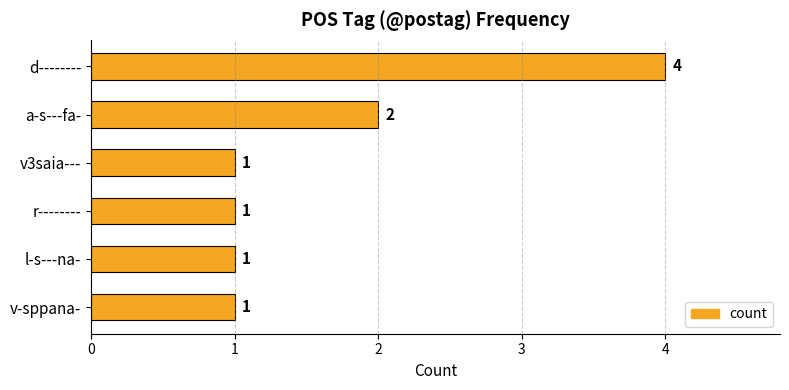

What is the sum of all values?

10